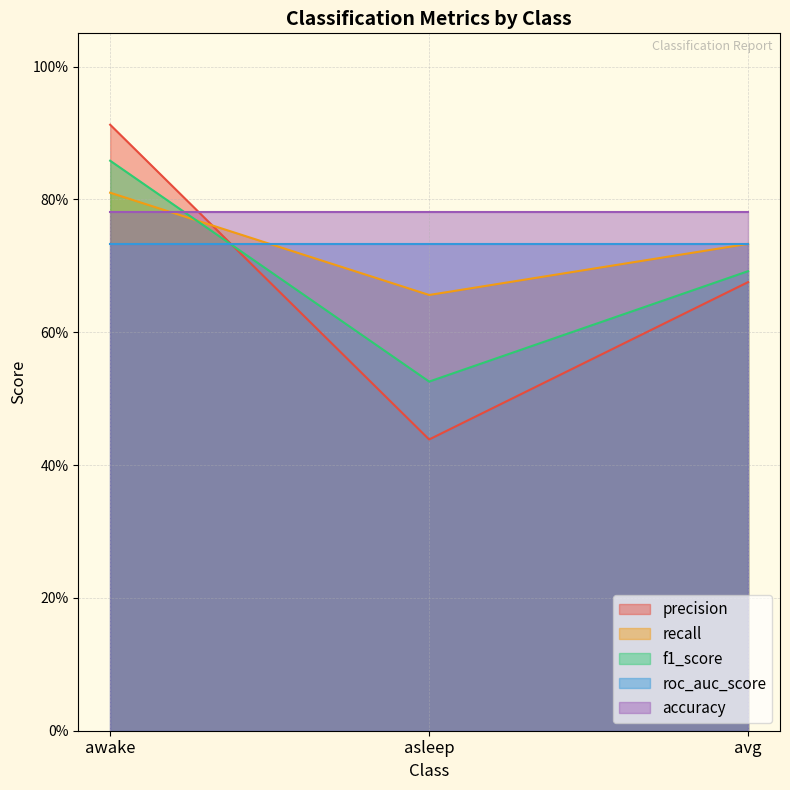

How many f1_score values are between 0 and 1?

3